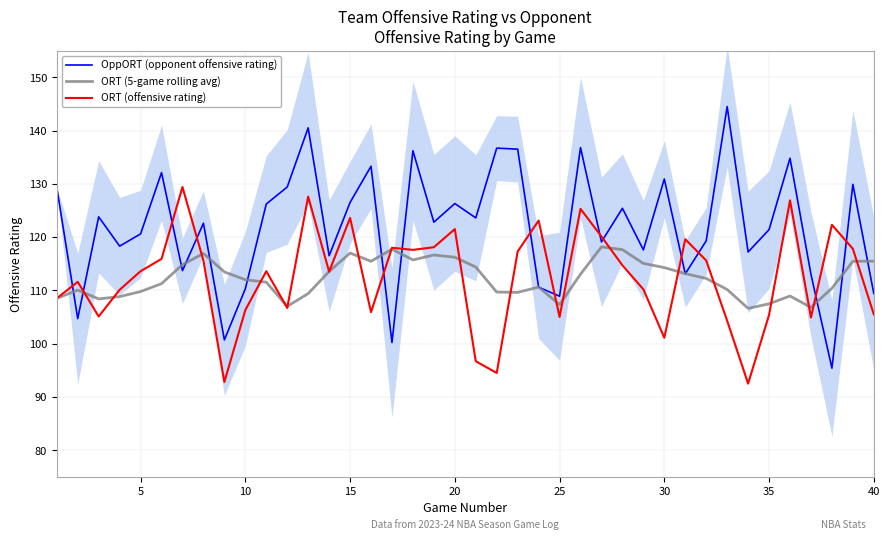

Rank the series by their maximum value, from highest to lowest.

OppORT (opponent offensive rating), ORT (offensive rating), ORT (5-game rolling avg)